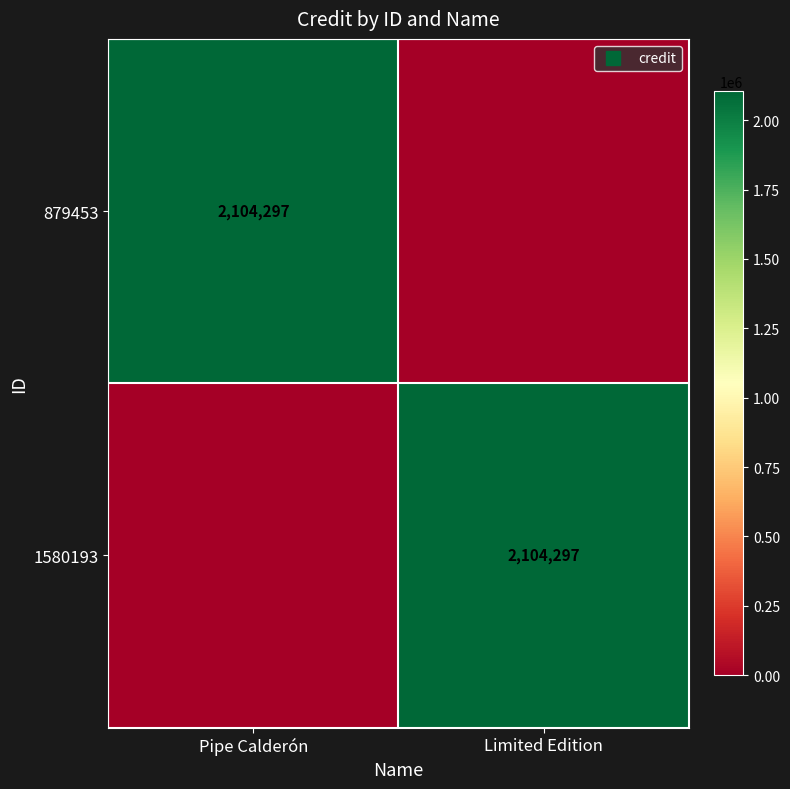

What is the difference between the 1580193 values at Pipe Calderón and Limited Edition?

2104297